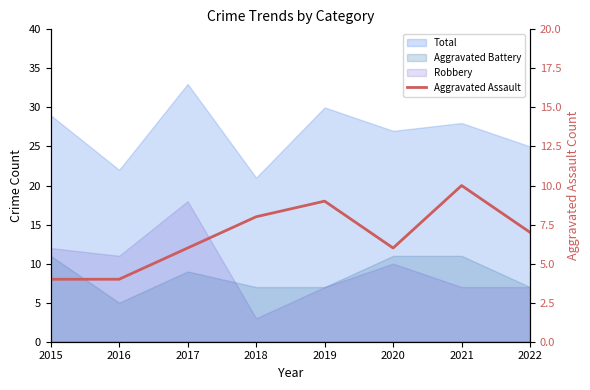

Reading left to right, extract all data points from this chart.

4	4	6	8	9	6	10	7